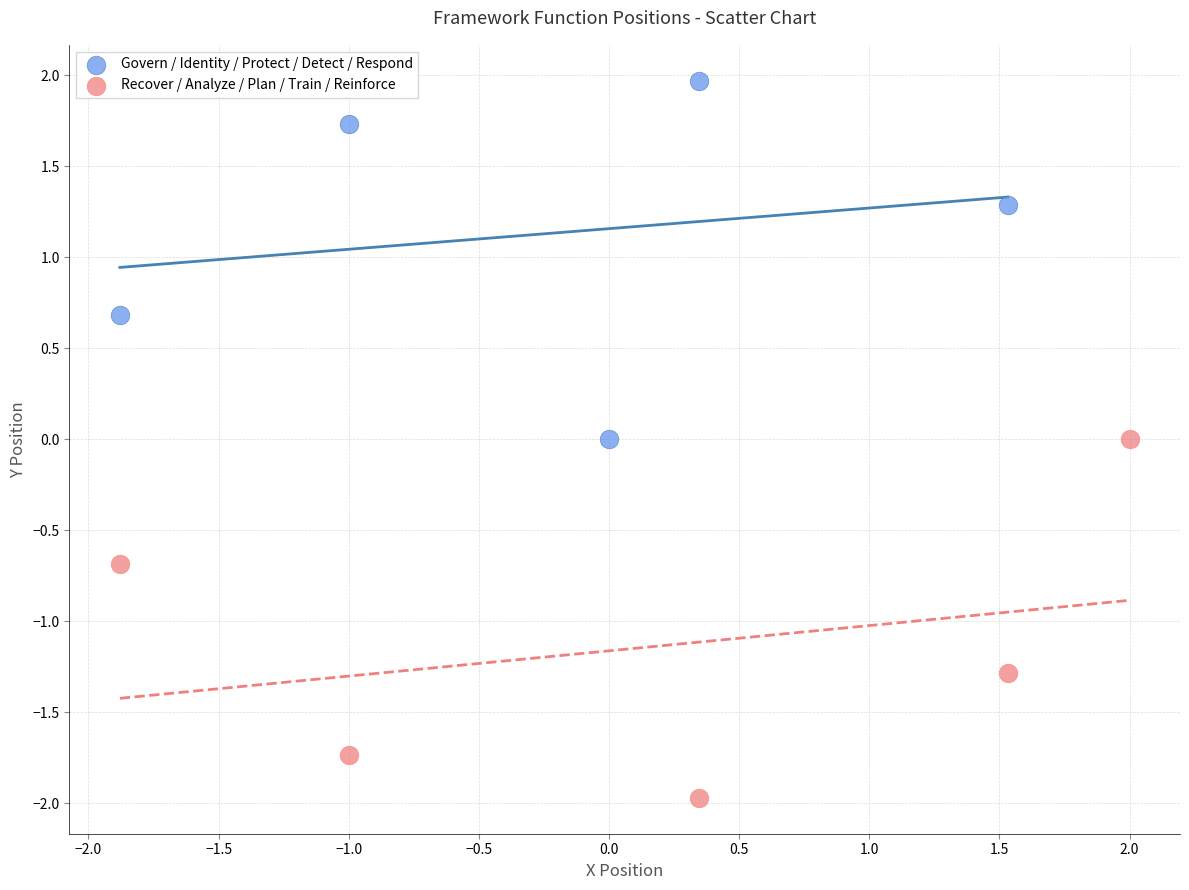

What are all the series names shown in the legend?

Govern / Identity / Protect / Detect / Respond, Recover / Analyze / Plan / Train / Reinforce